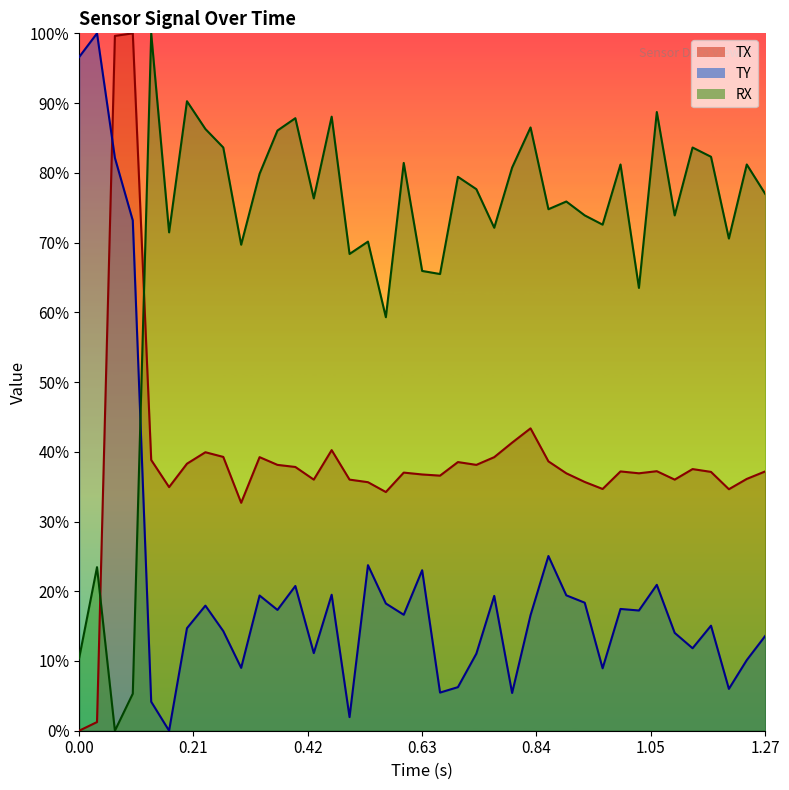

What are all the series names shown in the legend?

TX, TY, RX